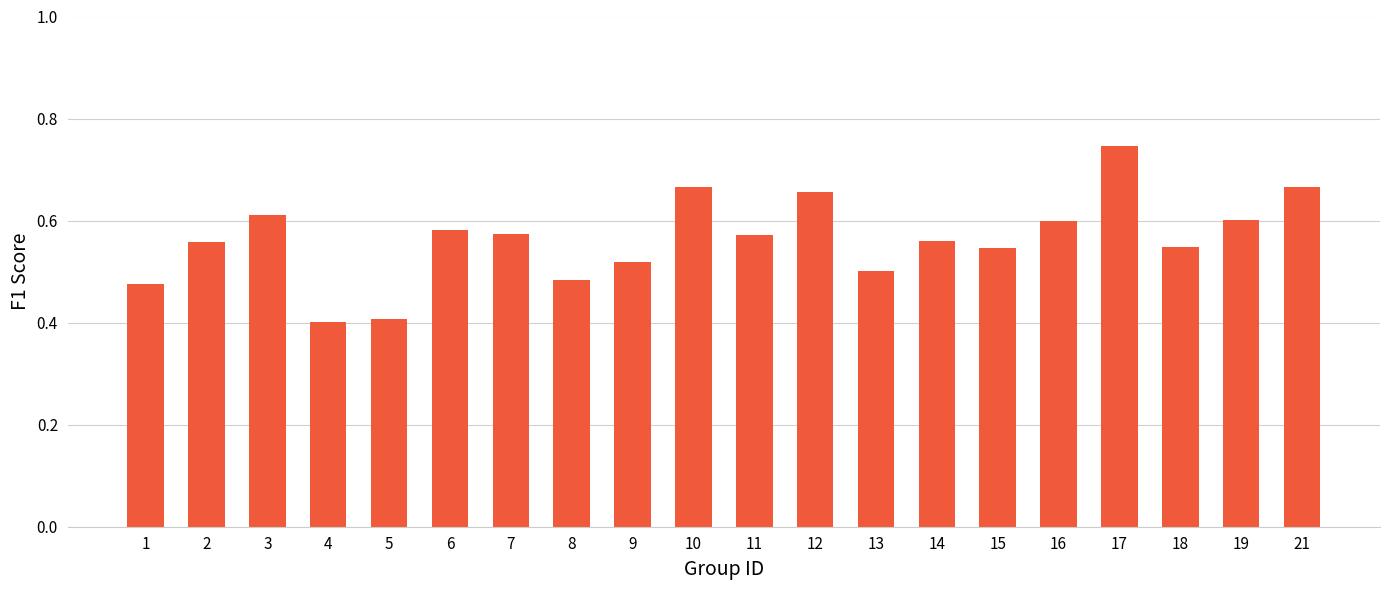

The chart shows a value of 0.9 at 15. True or false?

False